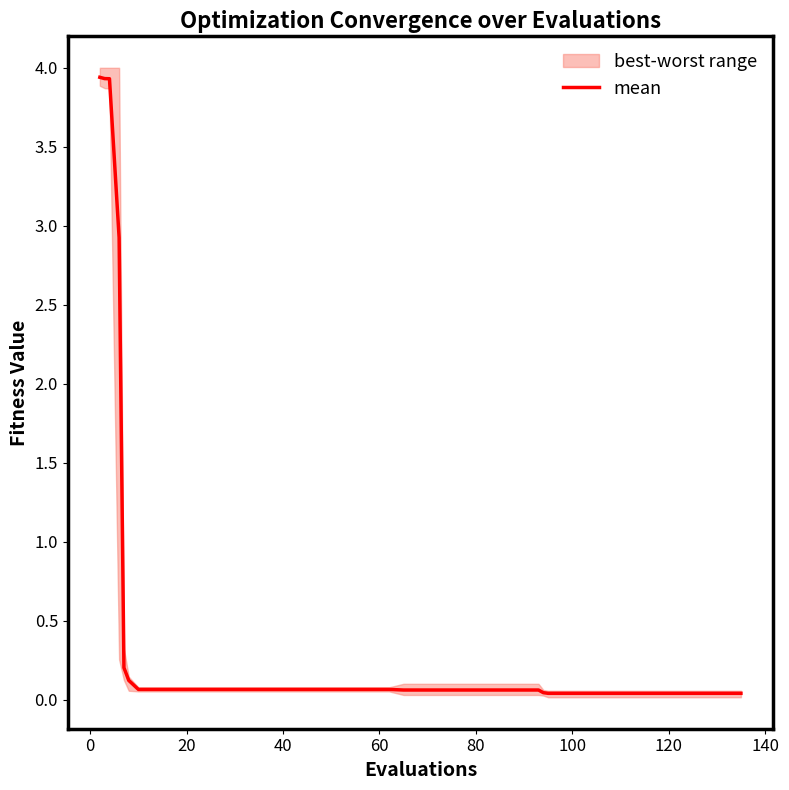

Does the chart have visible grid lines?

No